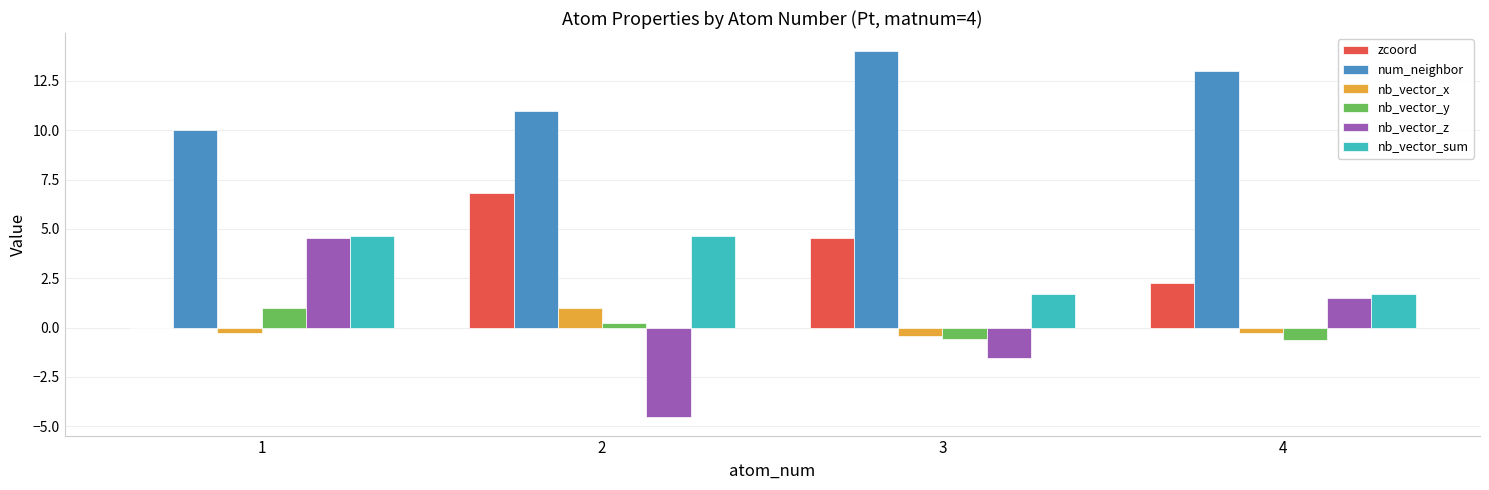

What are all the series names shown in the legend?

zcoord, num_neighbor, nb_vector_x, nb_vector_y, nb_vector_z, nb_vector_sum